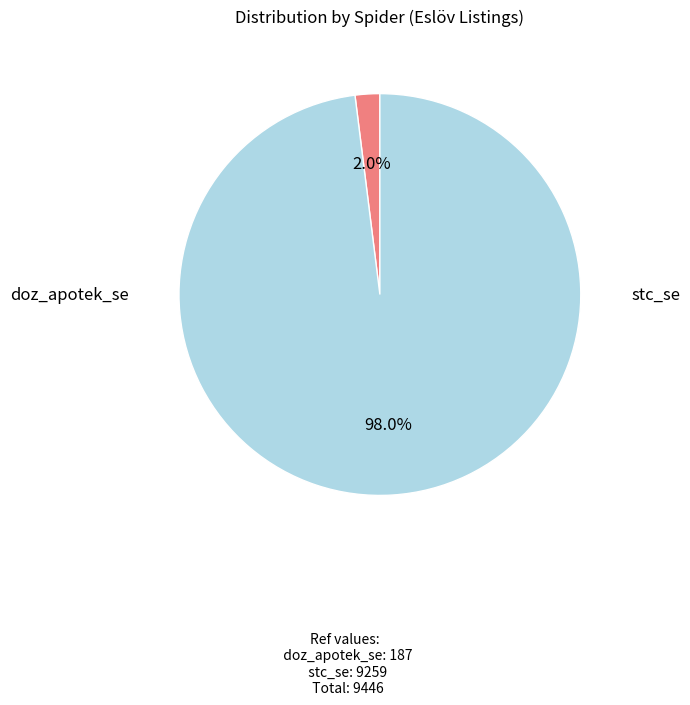

Rank the categories by value from highest to lowest.

stc_se, doz_apotek_se